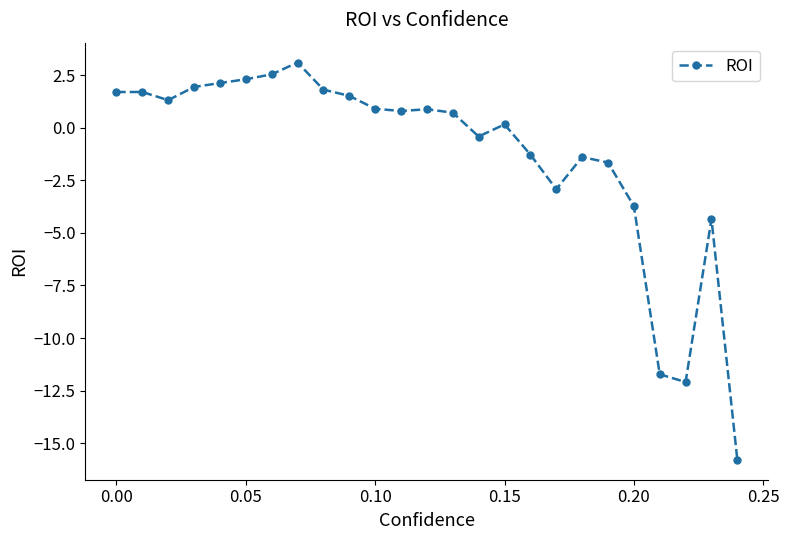

What is the value of the 9th point from the left?

1.8